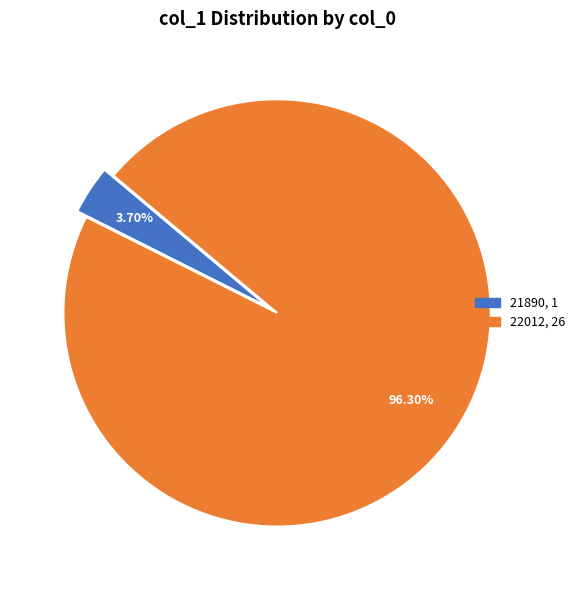

Does 21890 account for over 50% of the chart?

No